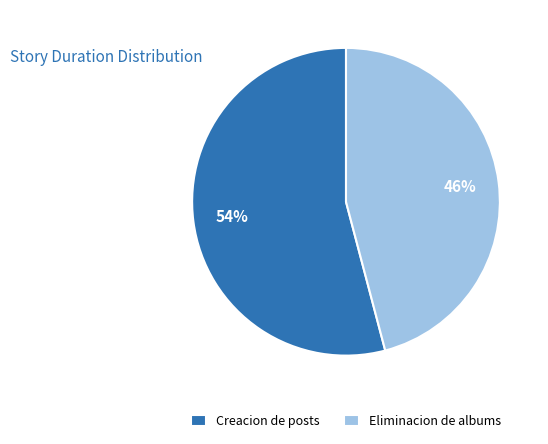

How many segments does this pie chart have?

2